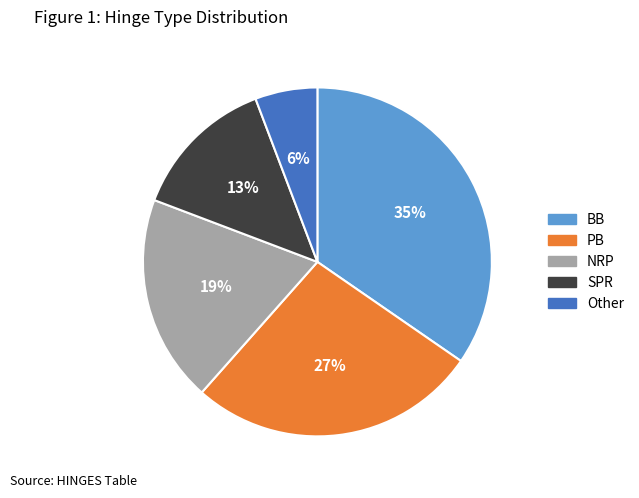

How many segments does this pie chart have?

5